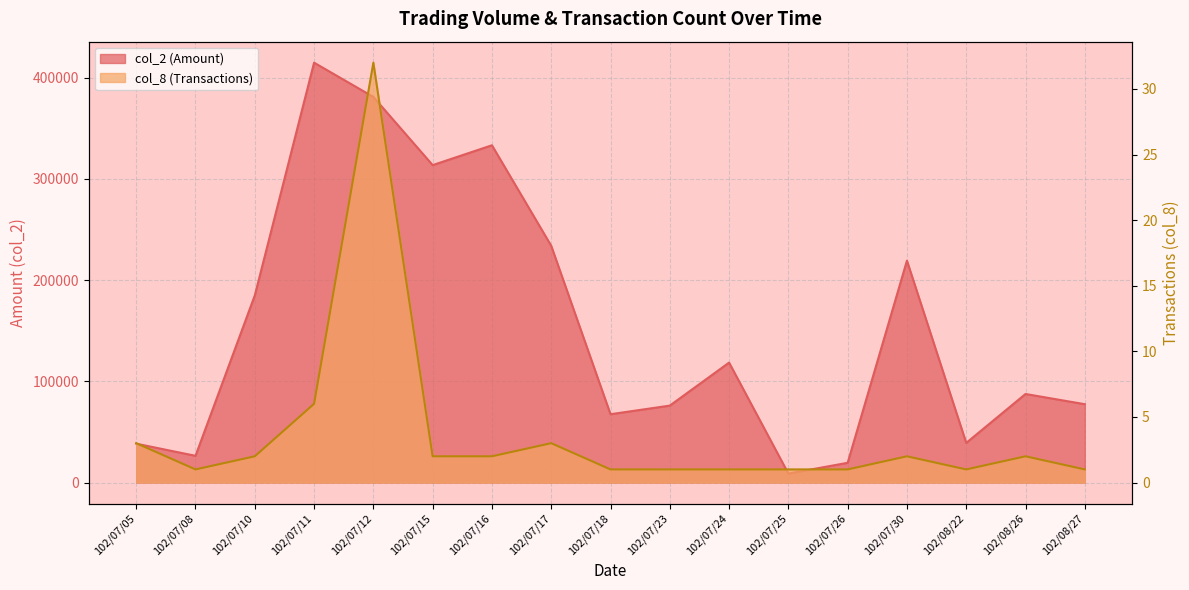

The value of col_8 (Transactions) at 102/07/12 is 32. True or false?

True